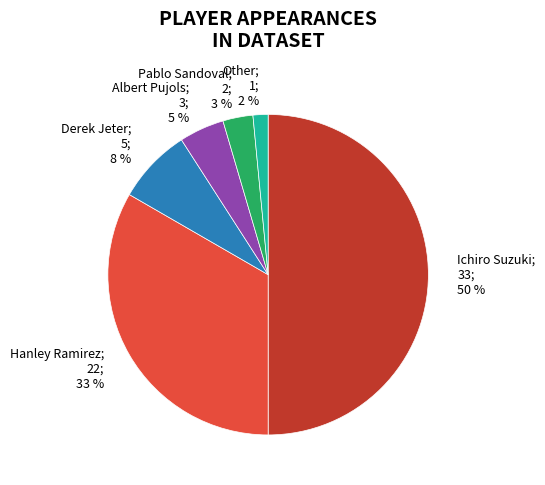

To the nearest percent, what portion does Hanley Ramirez represent?

33%